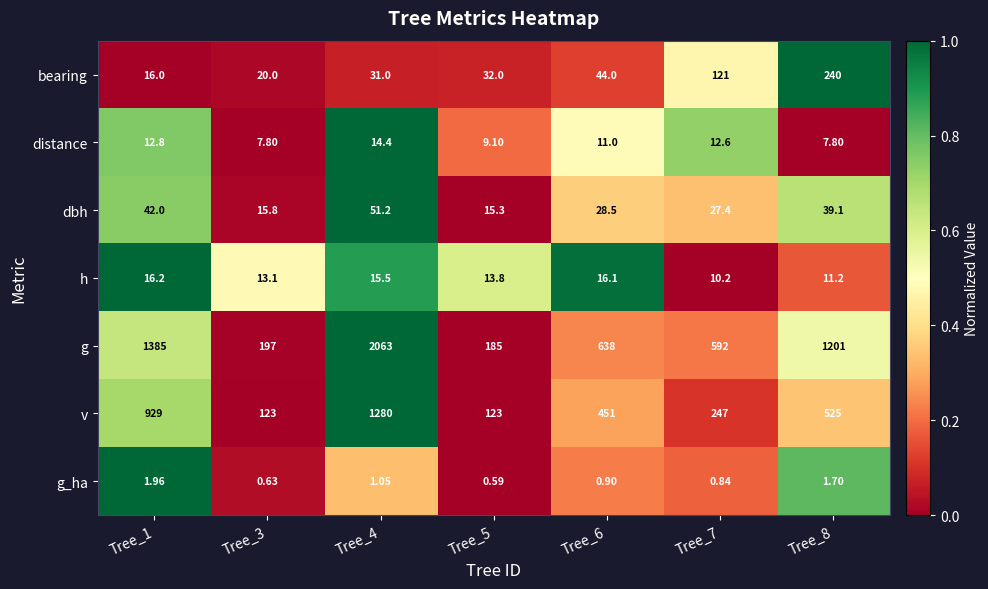

Which series has the largest range (max minus min)?

g